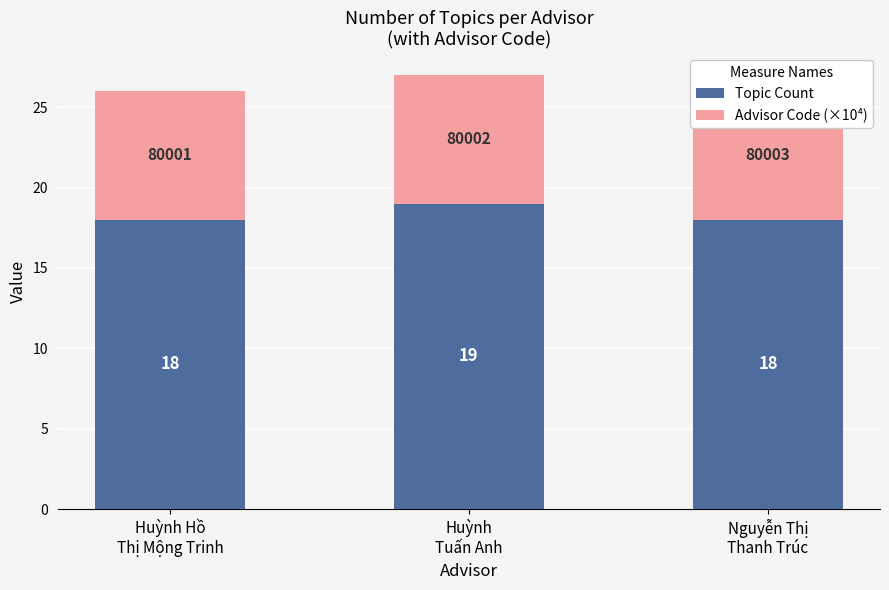

What position from the left is Nguyễn Thị
Thanh Trúc?

3